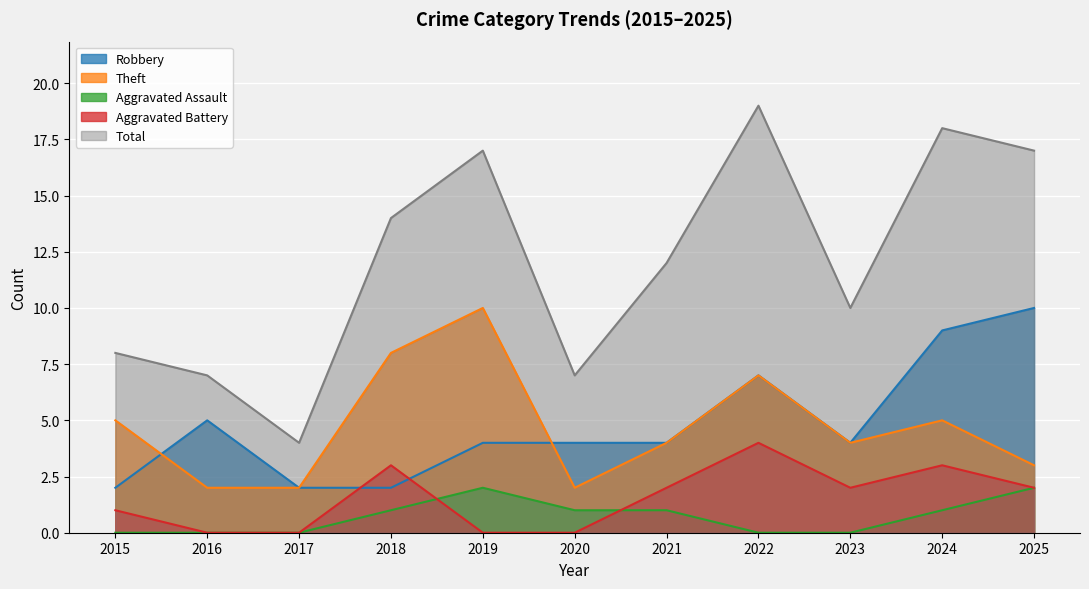

At which category does Aggravated Battery reach its first local peak?

2018